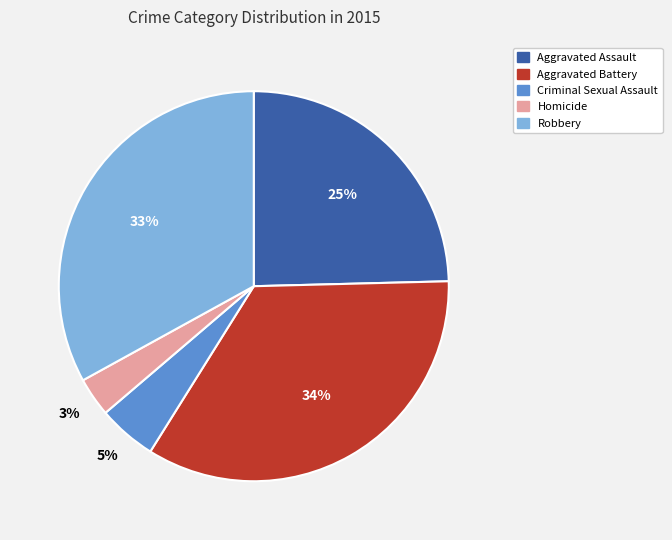

What percentage is the Aggravated Battery slice, to the nearest percent?

34%